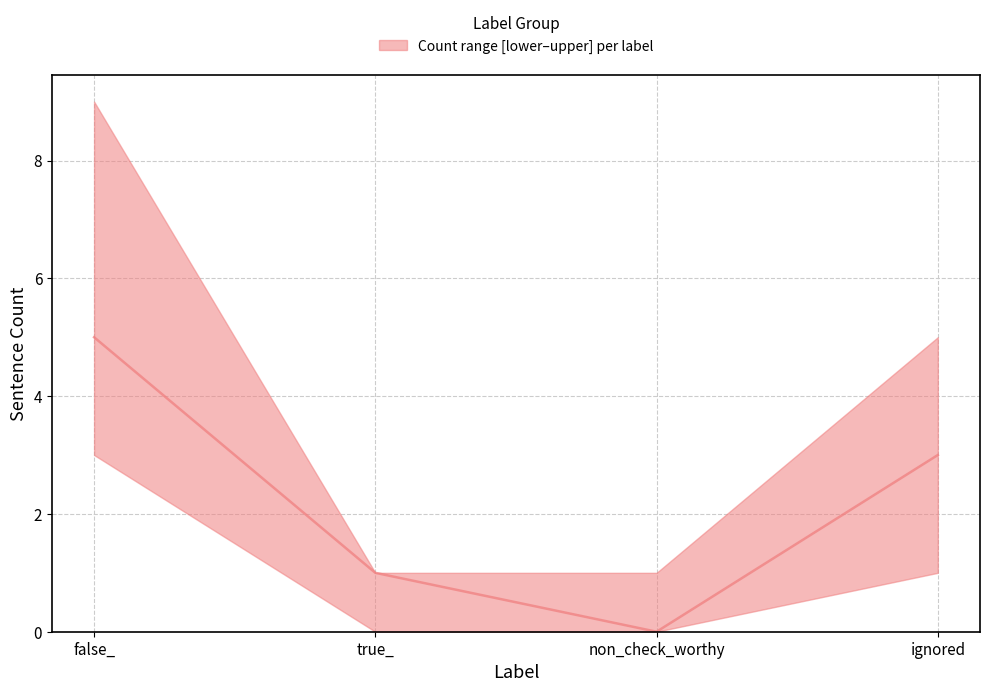

At which category does the chart reach its minimum across all series?

non_check_worthy